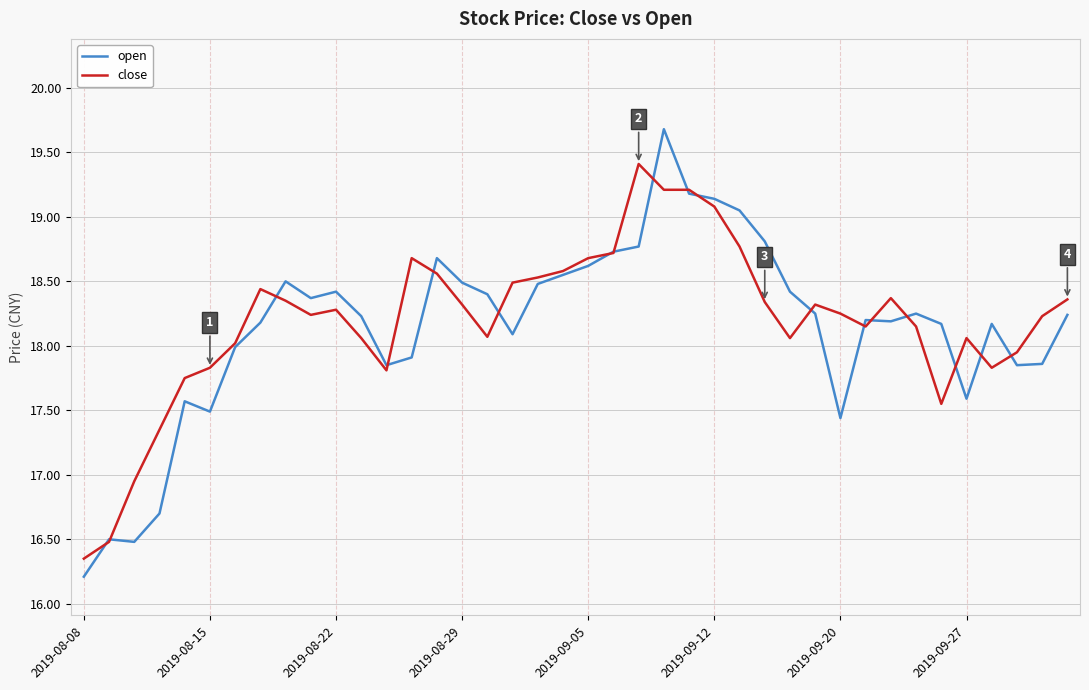

Rank the series by their maximum value, from lowest to highest.

close, open